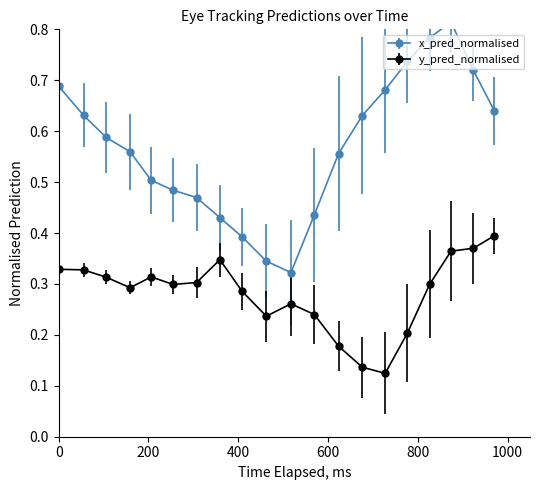

What is the value of the y_pred_normalised point at the 11th from the left?

0.3